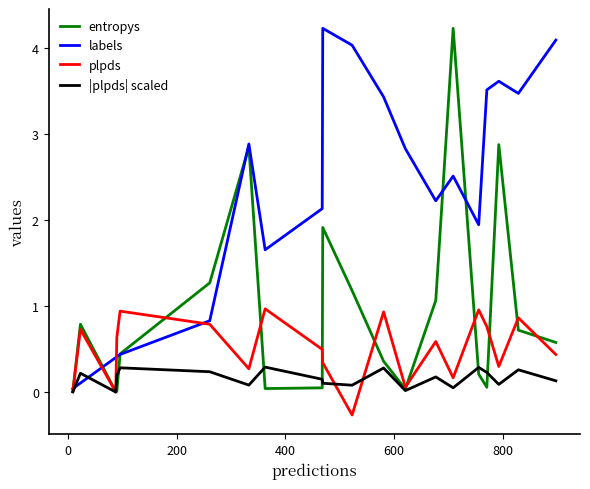

List the series in order of their overall mean, lowest first.

|plpds| scaled, plpds, entropys, labels